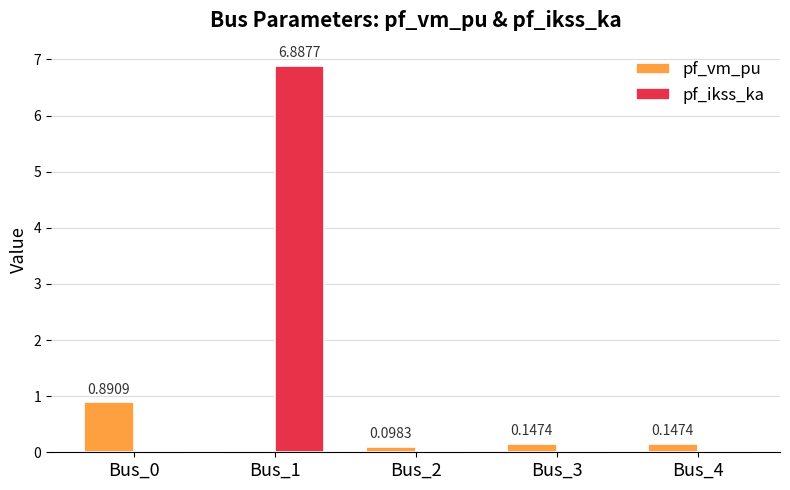

How many categories are shown in the chart?

5